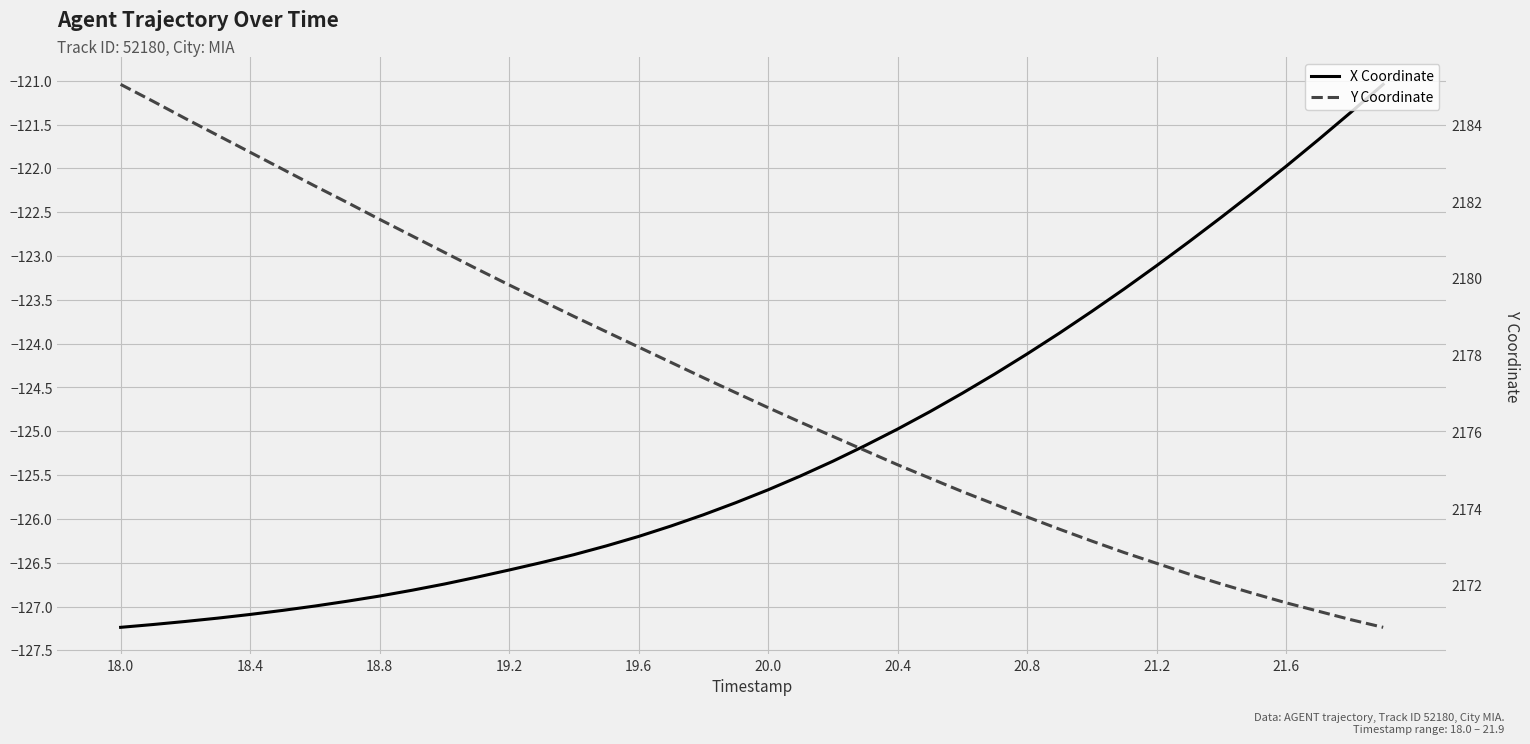

True or false: X Coordinate and Y Coordinate intersect in this chart.

False